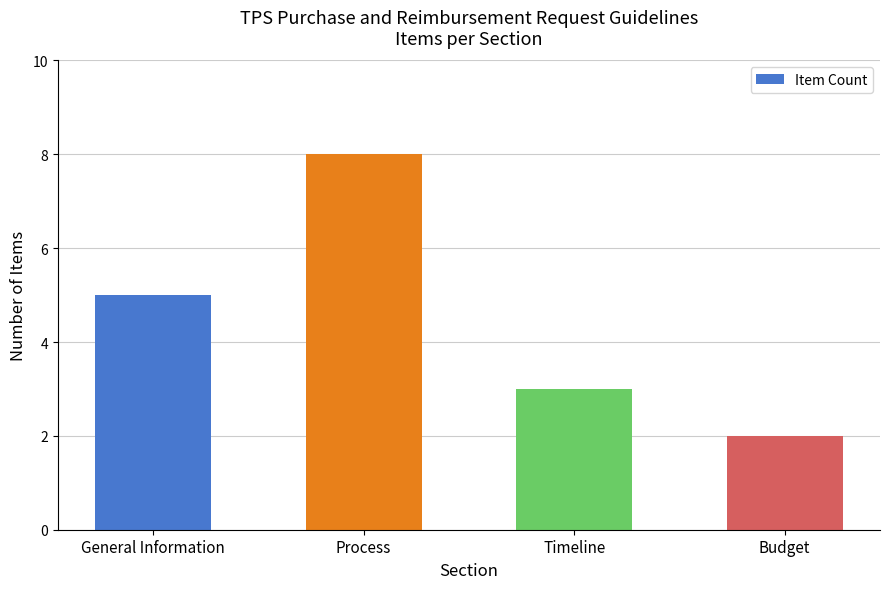

At which label is the value closest to 5?

General Information